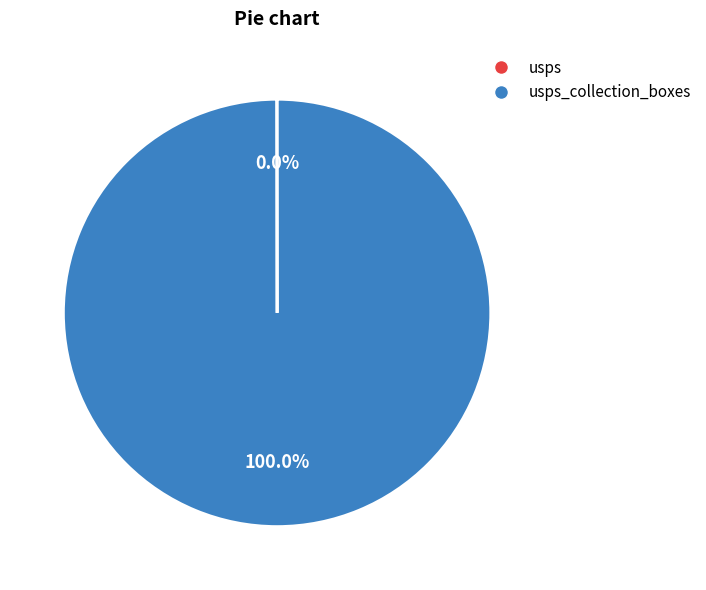

Does any single category account for the majority?

Yes